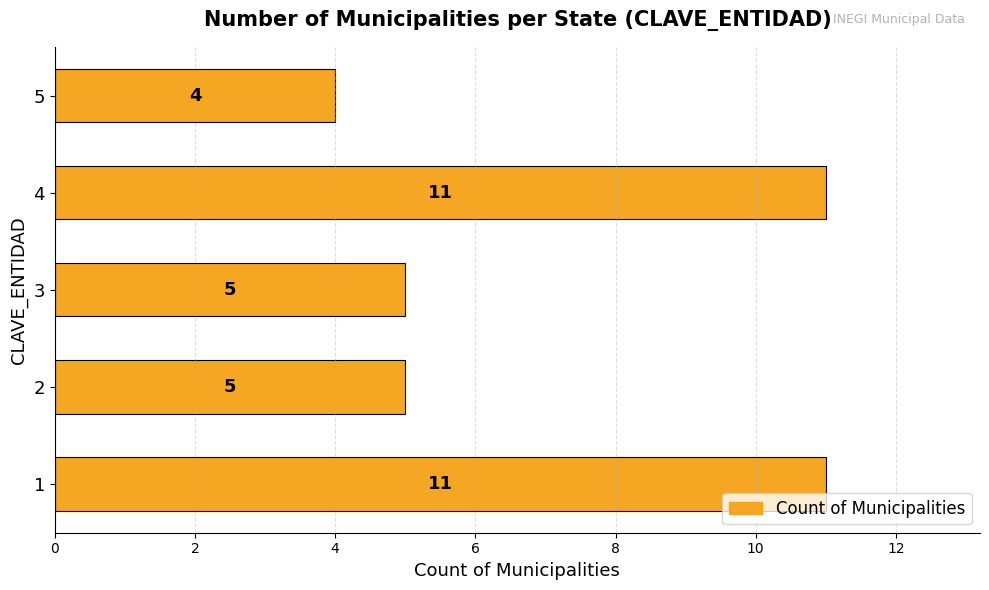

Reading top to bottom, what are all the values shown in this chart?

5=4	4=11	3=5	2=5	1=11